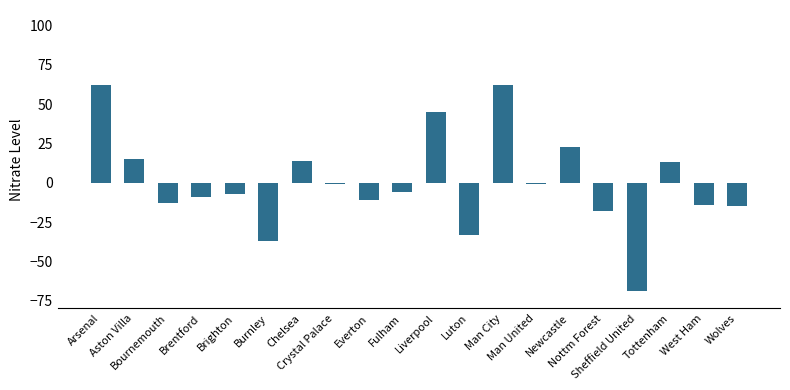

What is the sum of the values at Brighton and Brentford?

-16